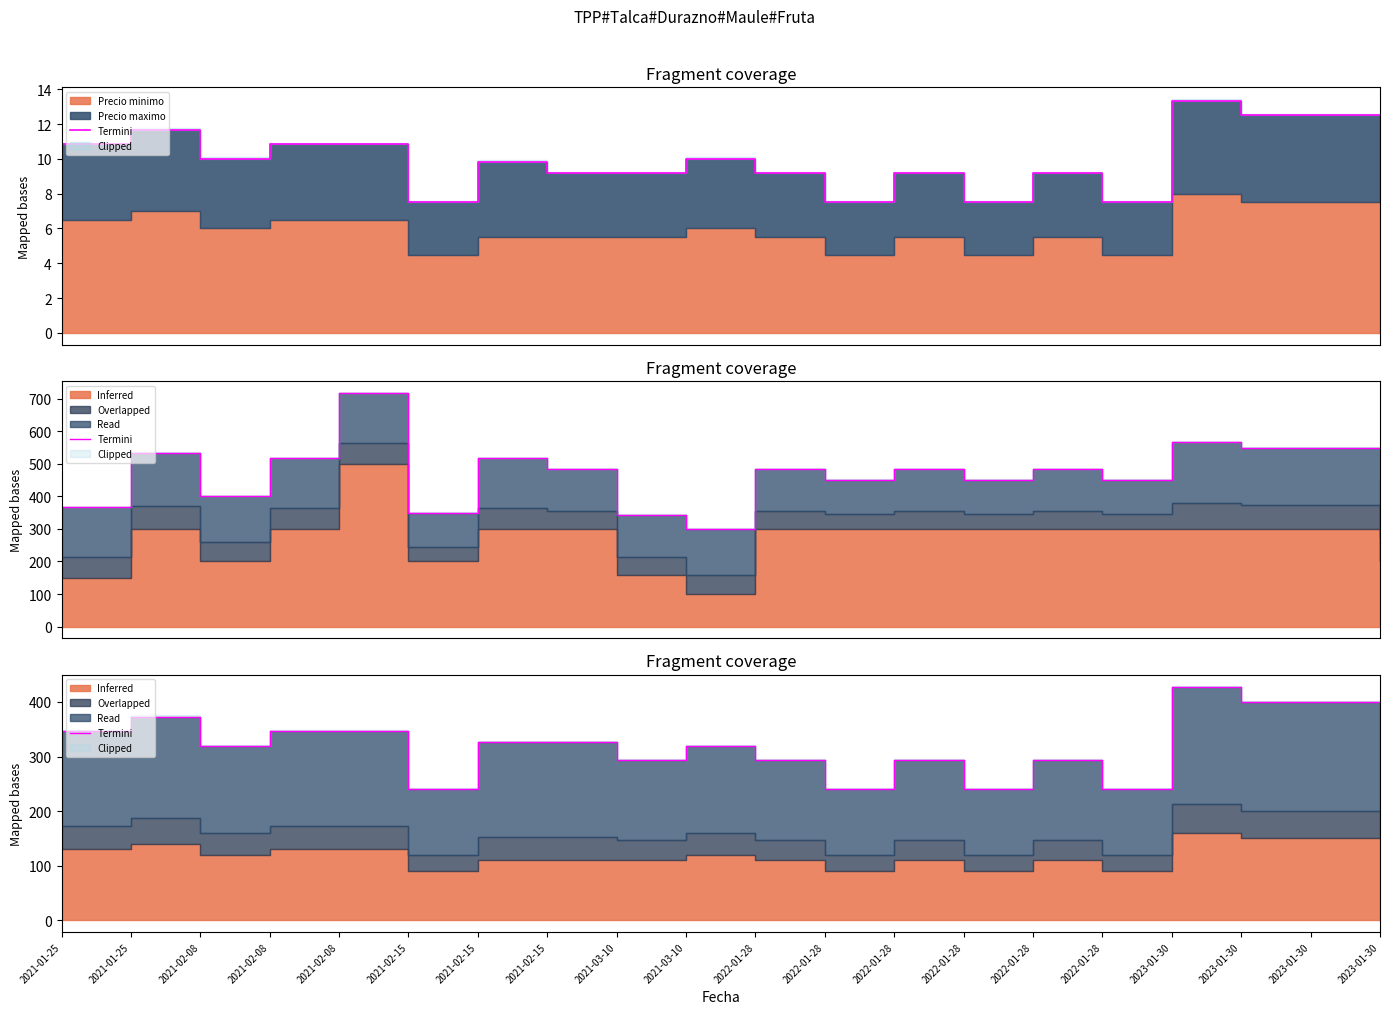

List the labels in order of value, largest first.

2023-01-30, 2023-01-30, 2023-01-30, 2023-01-30, 2021-01-25, 2021-01-25, 2021-02-08, 2021-02-08, 2021-02-15, 2021-02-15, 2021-02-08, 2021-03-10, 2021-03-10, 2022-01-28, 2022-01-28, 2022-01-28, 2021-02-15, 2022-01-28, 2022-01-28, 2022-01-28